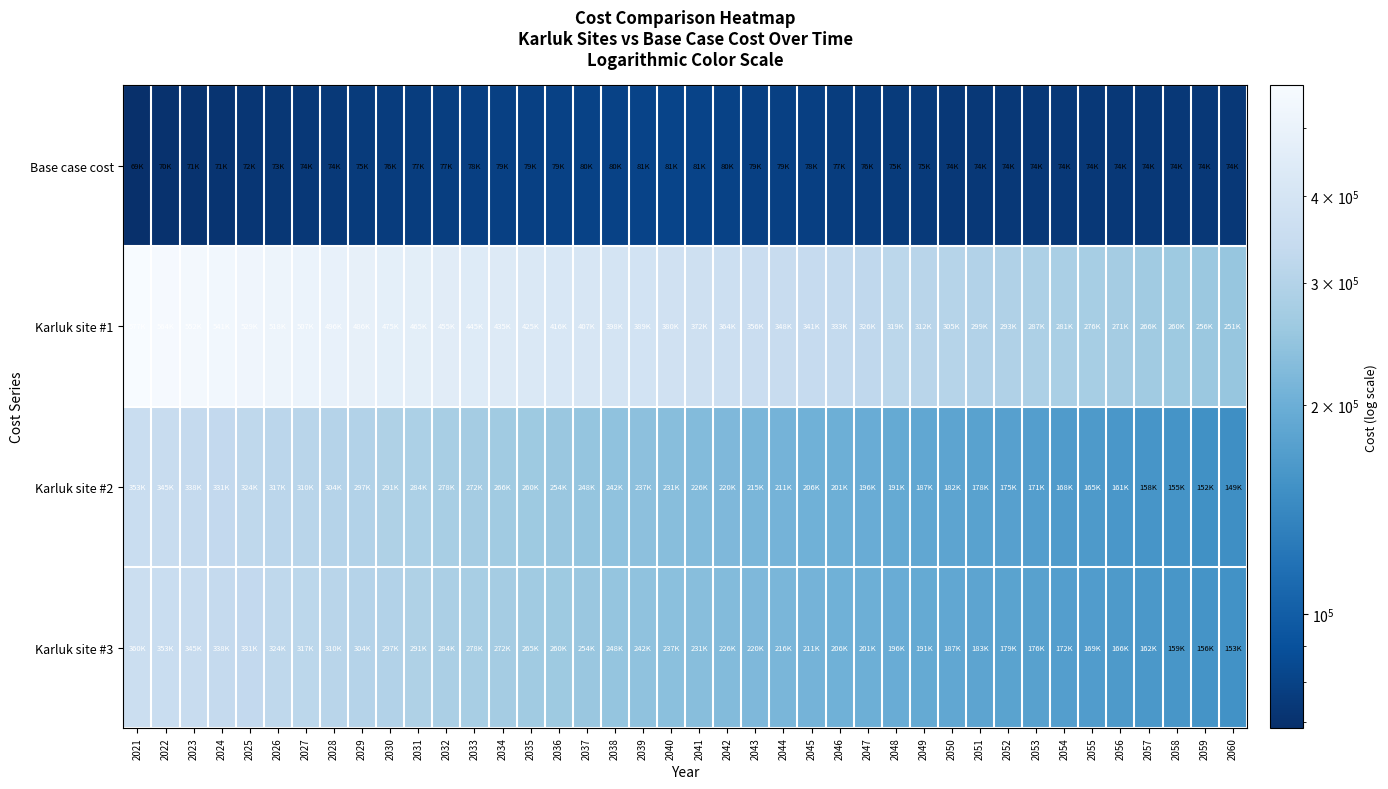

At which category does the chart reach its minimum across all series?

2021